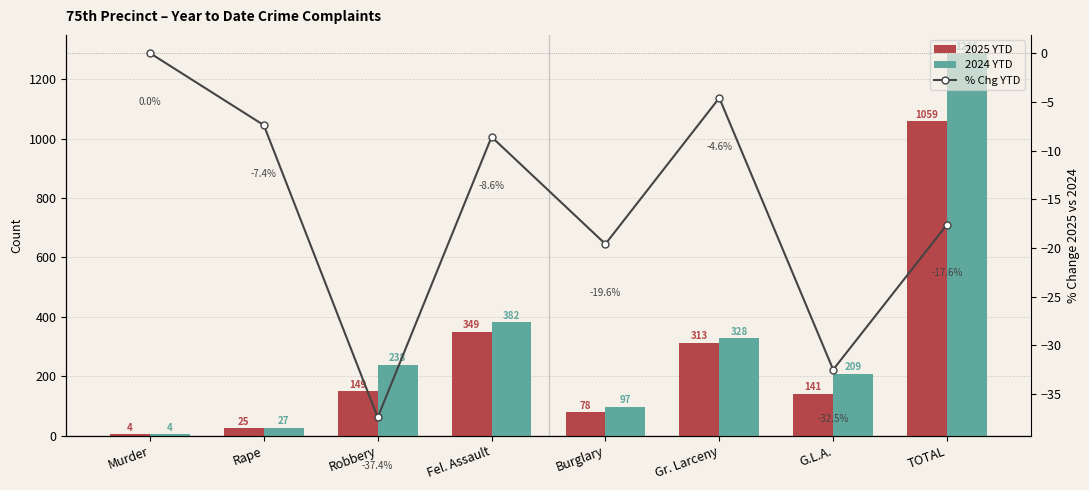

Which label corresponds to the smallest value in the chart?

Robbery